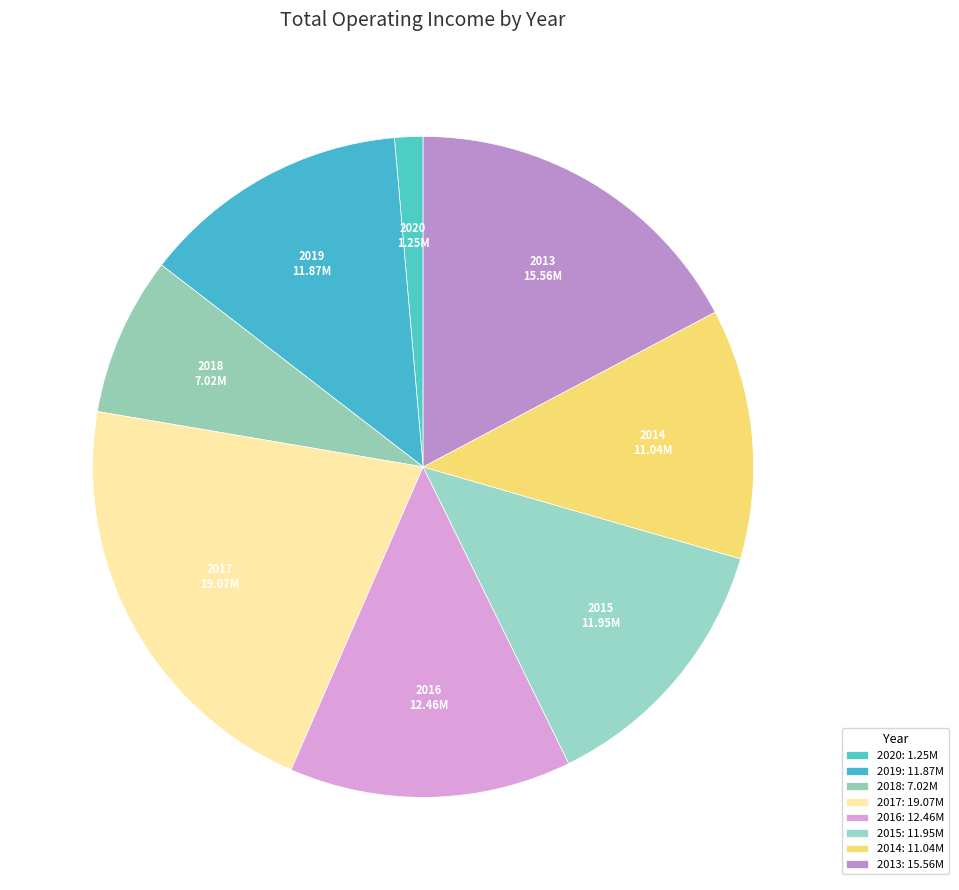

Is the sum of 2015 and 2020 greater than half?

No